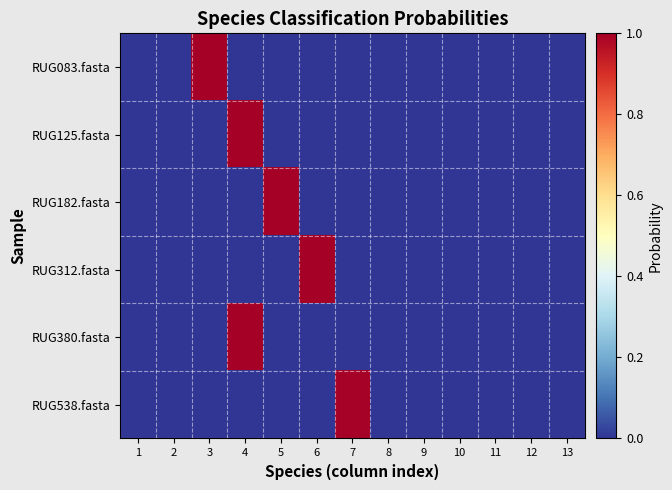

Reading right to left, list all the values displayed in this chart.

RUG083.fasta: 13=0.0	12=0.0	11=0.0	10=0.0	9=0.0	8=0.0	7=0.0	6=0.0	5=0.0	4=0.0	3=1.0	2=0.0	1=0.0
RUG125.fasta: 13=0.0	12=0.0	11=0.0	10=0.0	9=0.0	8=0.0	7=0.0	6=0.0	5=0.0	4=1.0	3=0.0	2=0.0	1=0.0
RUG182.fasta: 13=0.0	12=0.0	11=0.0	10=0.0	9=0.0	8=0.0	7=0.0	6=0.0	5=1.0	4=0.0	3=0.0	2=0.0	1=0.0
RUG312.fasta: 13=0.0	12=0.0	11=0.0	10=0.0	9=0.0	8=0.0	7=0.0	6=1.0	5=0.0	4=0.0	3=0.0	2=0.0	1=0.0
RUG380.fasta: 13=0.0	12=0.0	11=0.0	10=0.0	9=0.0	8=0.0	7=0.0	6=0.0	5=0.0	4=1.0	3=0.0	2=0.0	1=0.0
RUG538.fasta: 13=0.0	12=0.0	11=0.0	10=0.0	9=0.0	8=0.0	7=1.0	6=0.0	5=0.0	4=0.0	3=0.0	2=0.0	1=0.0